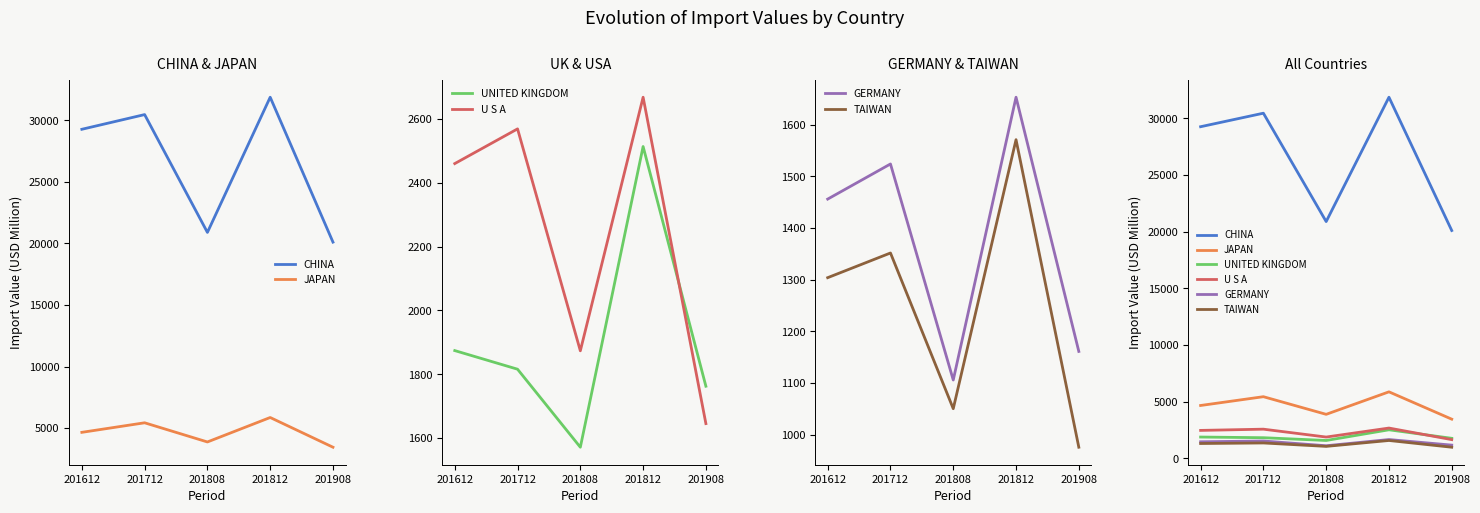

Reading right to left, what are all the values shown in this chart?

CHINA: 201908=20103.9	201812=31869.1	201808=20893.1	201712=30458.9	201612=29265.9
JAPAN: 201908=3451.9	201812=5865.0	201808=3878.9	201712=5435.5	201612=4660.1
UNITED KINGDOM: 201908=1762.5	201812=2513.7	201808=1571.4	201712=1815.9	201612=1874.2
U S A: 201908=1645.4	201812=2668.2	201808=1873.5	201712=2569.0	201612=2460.2
GERMANY: 201908=1161.3	201812=1653.3	201808=1105.9	201712=1524.1	201612=1456.1
TAIWAN: 201908=975.9	201812=1571.1	201808=1050.5	201712=1351.8	201612=1304.0